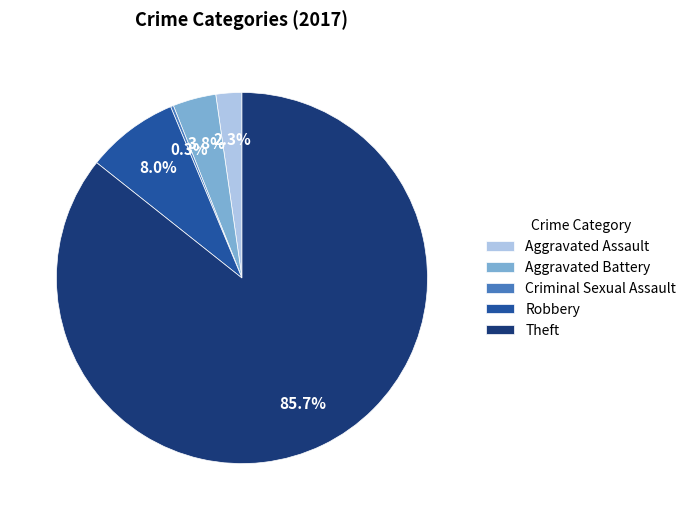

Does Theft account for over 50% of the chart?

Yes